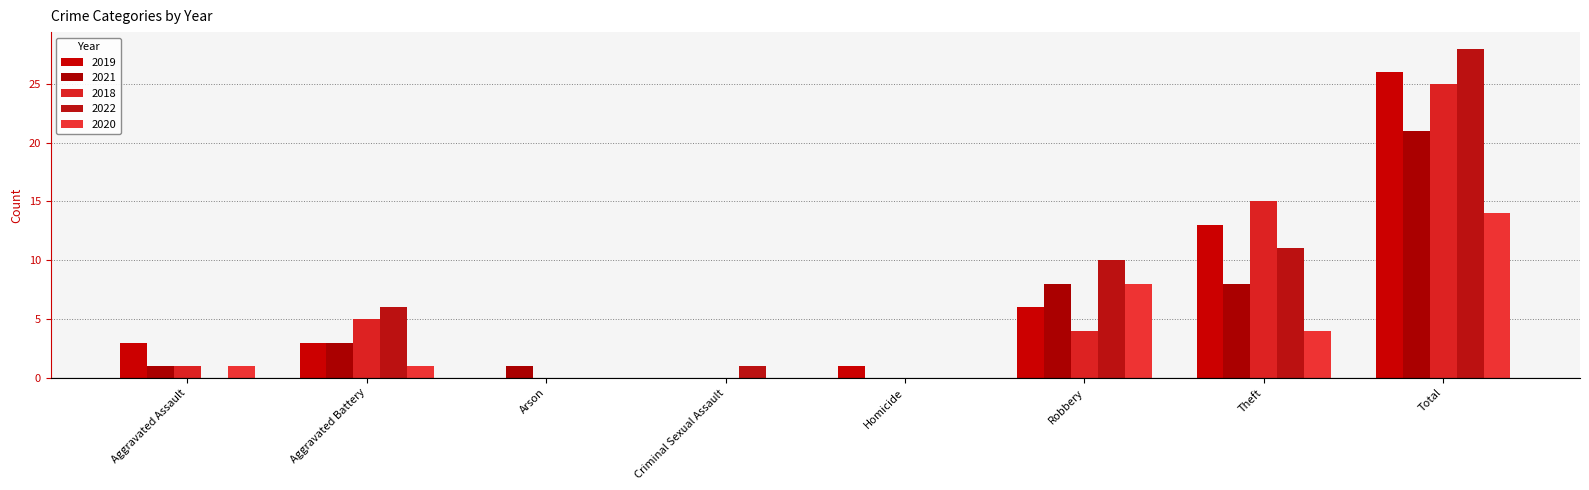

How many groups of bars are there?

8